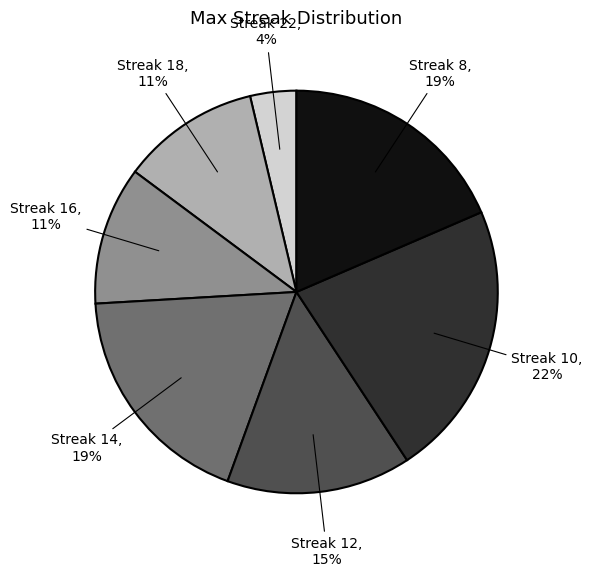

Is there any slice that represents more than half of the pie?

No